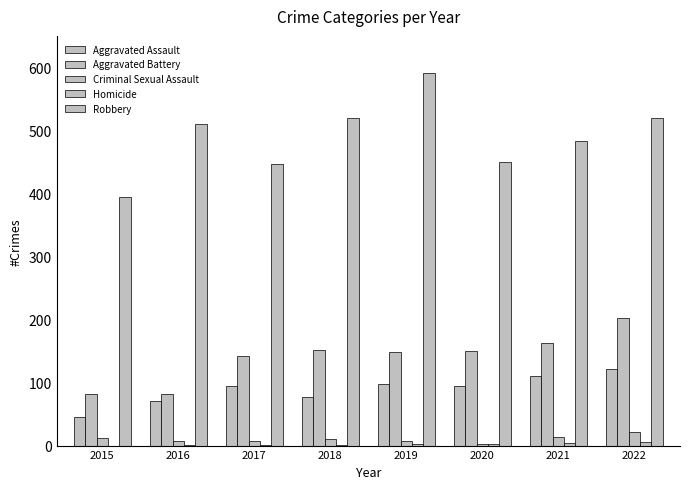

What is the value of the Aggravated Battery bar at the 3rd from the left?

142